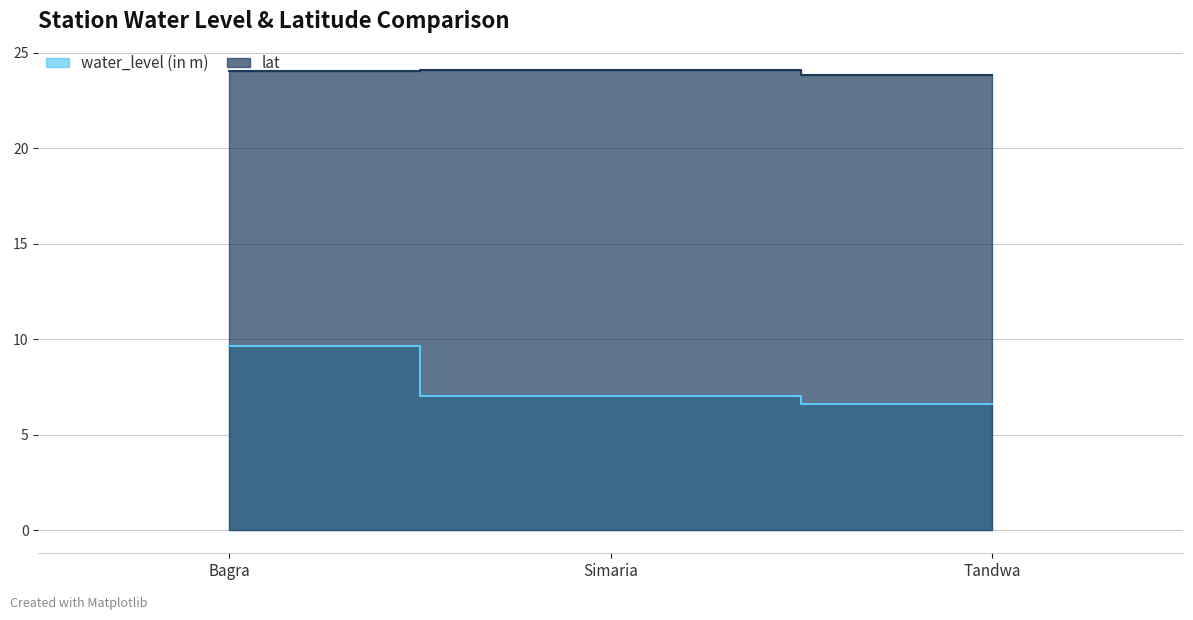

The water_level (in m) series shows 4.7 at Simaria. True or false?

False